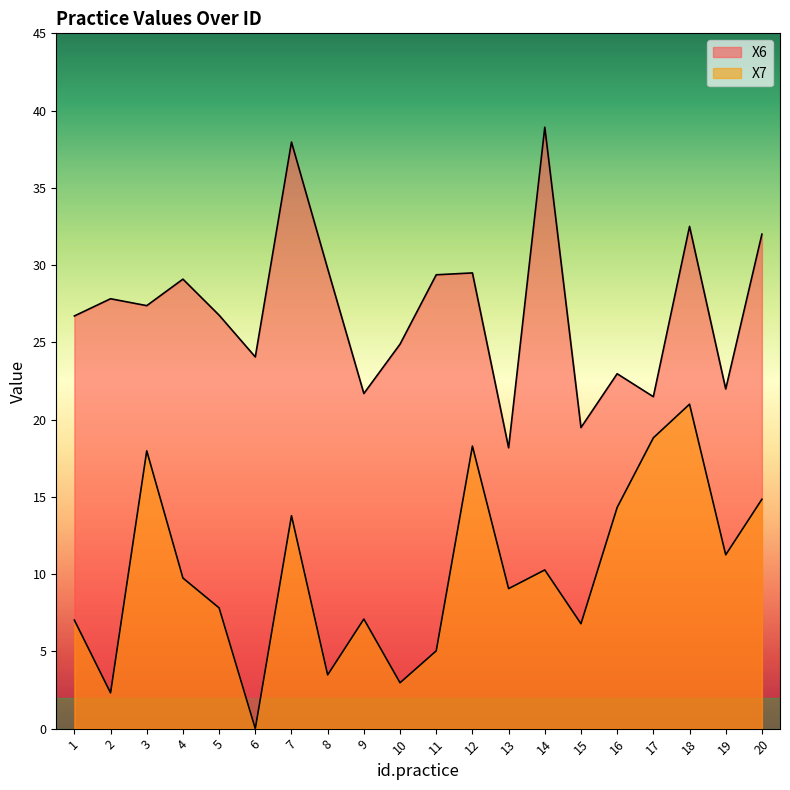

What is the value of the X7 point at the 15th from the left?

6.8